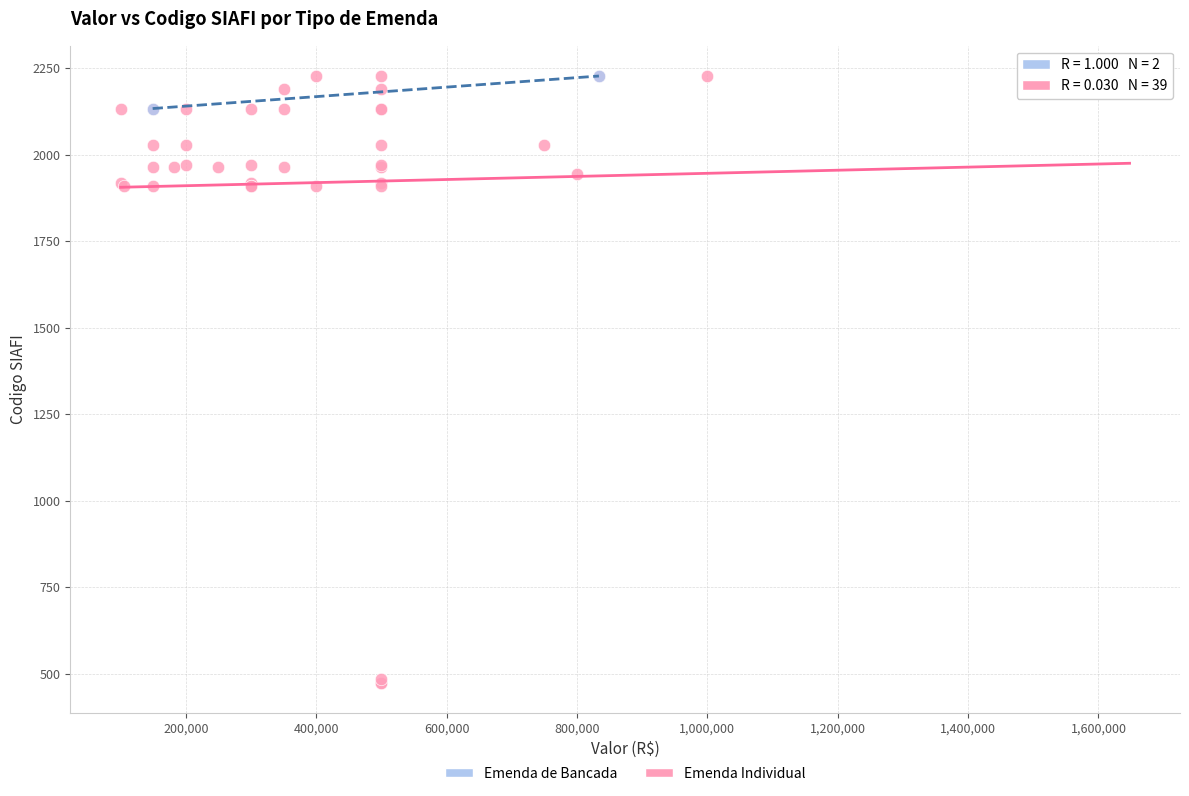

What are all the series names shown in the legend?

Emenda de Bancada, Emenda Individual